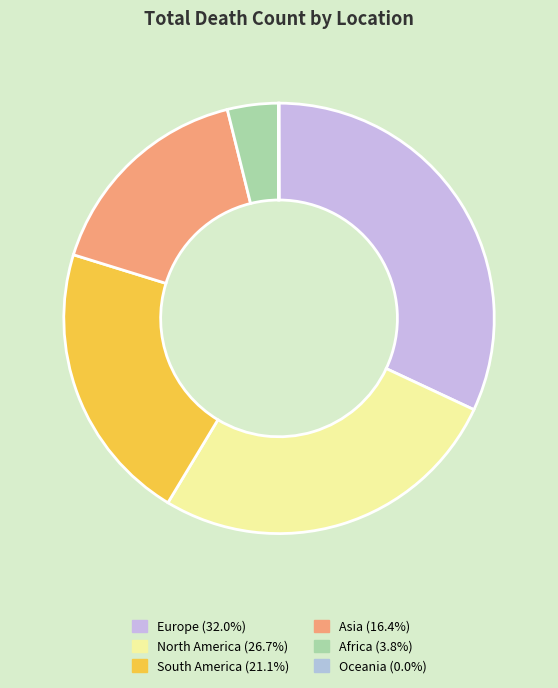

Is there any slice that represents more than half of the pie?

No